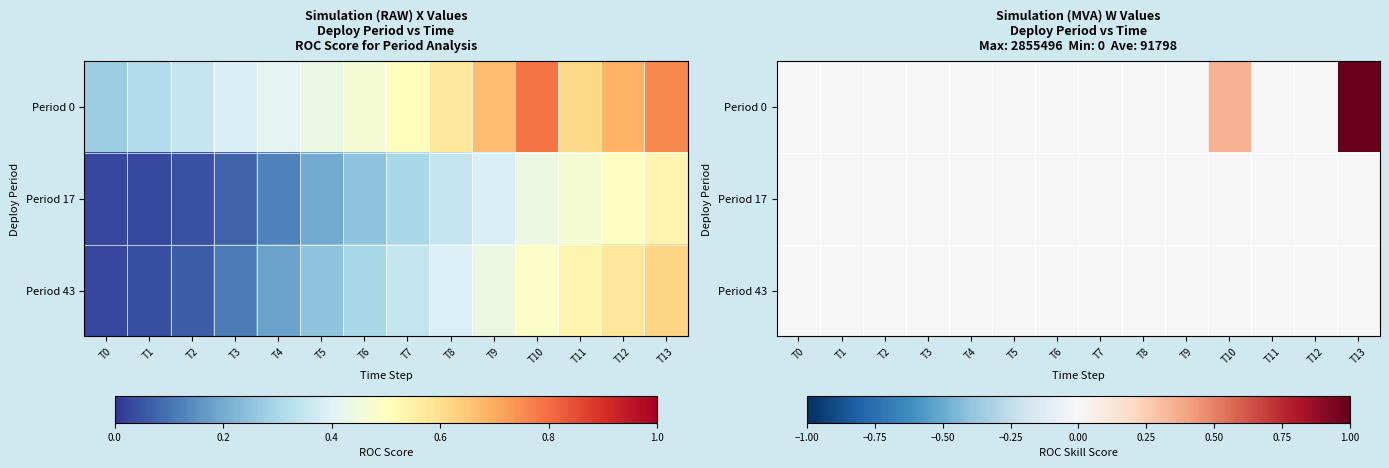

The Period 0 series shows 0.5 at T2. True or false?

False